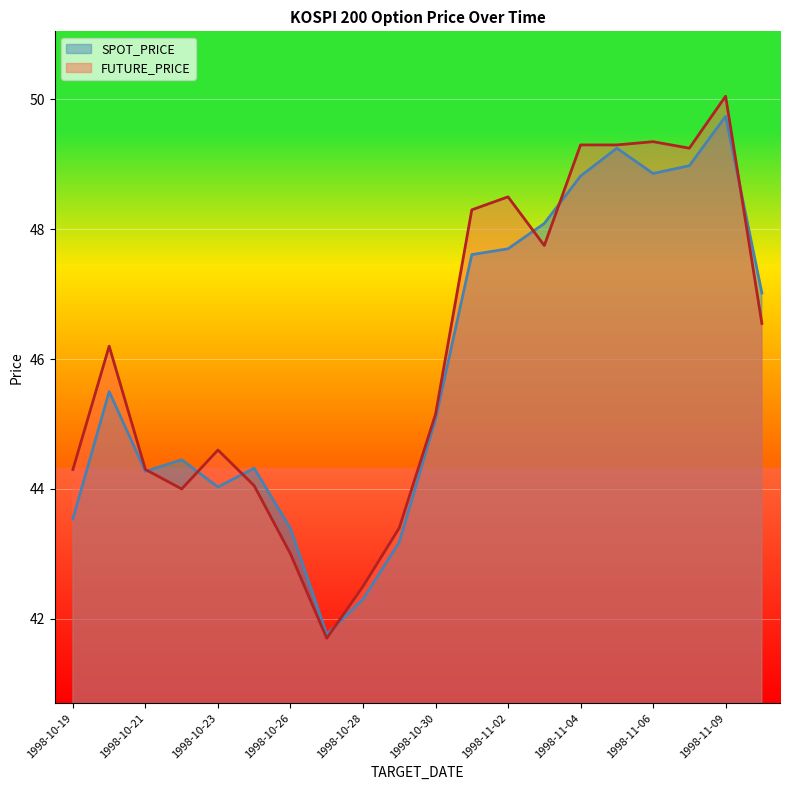

What are all the series names shown in the legend?

SPOT_PRICE, FUTURE_PRICE